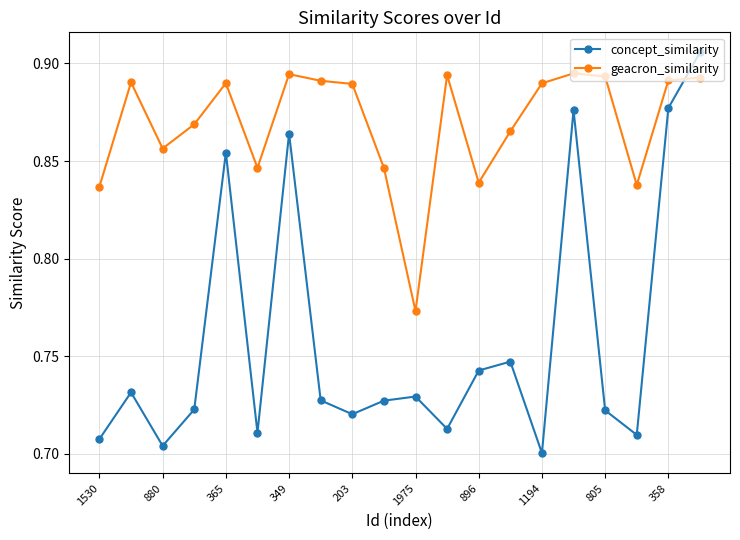

Rank the series by their maximum value, from lowest to highest.

geacron_similarity, concept_similarity